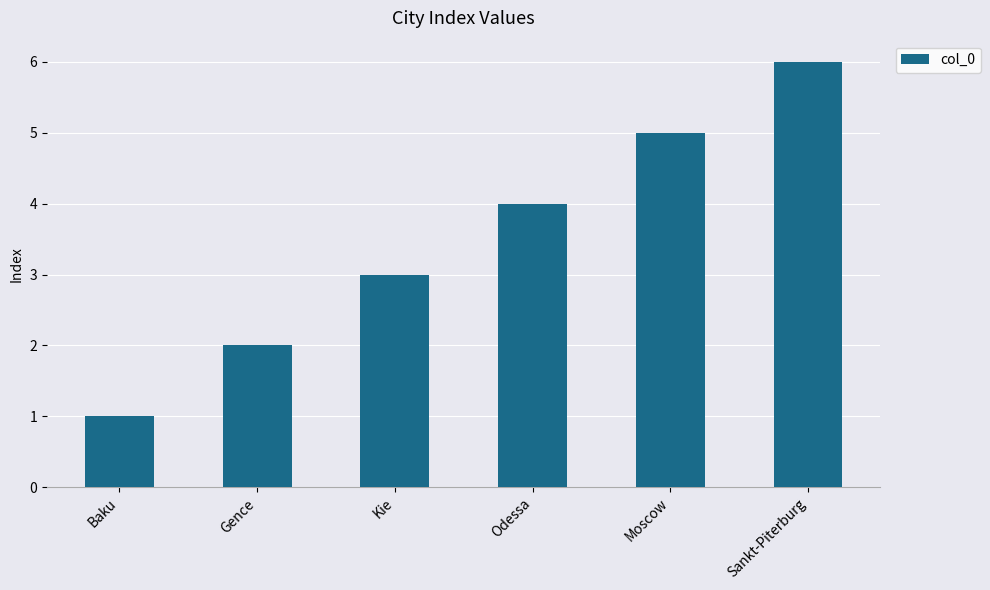

Which label corresponds to the largest value in the chart?

Sankt-Piterburg